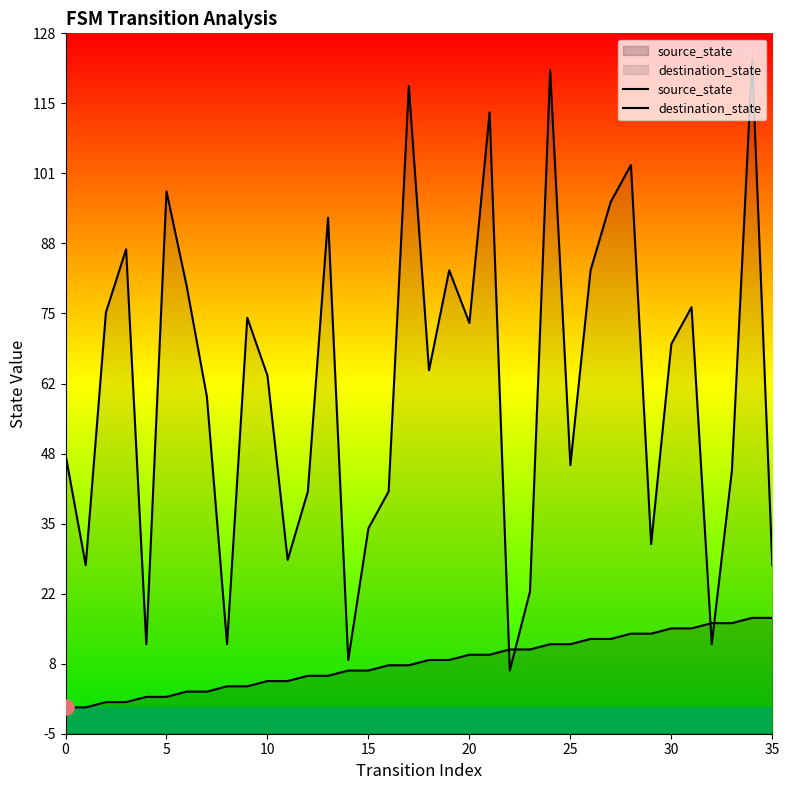

Which series has the largest Y range (max minus min)?

destination_state